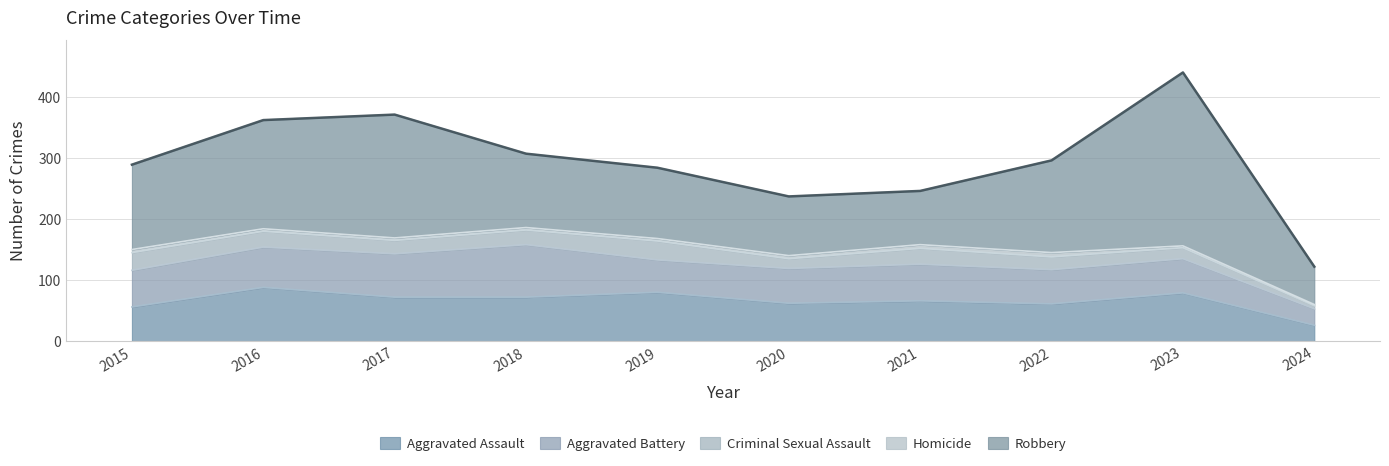

True or false: Homicide and Aggravated Assault intersect in this chart.

False